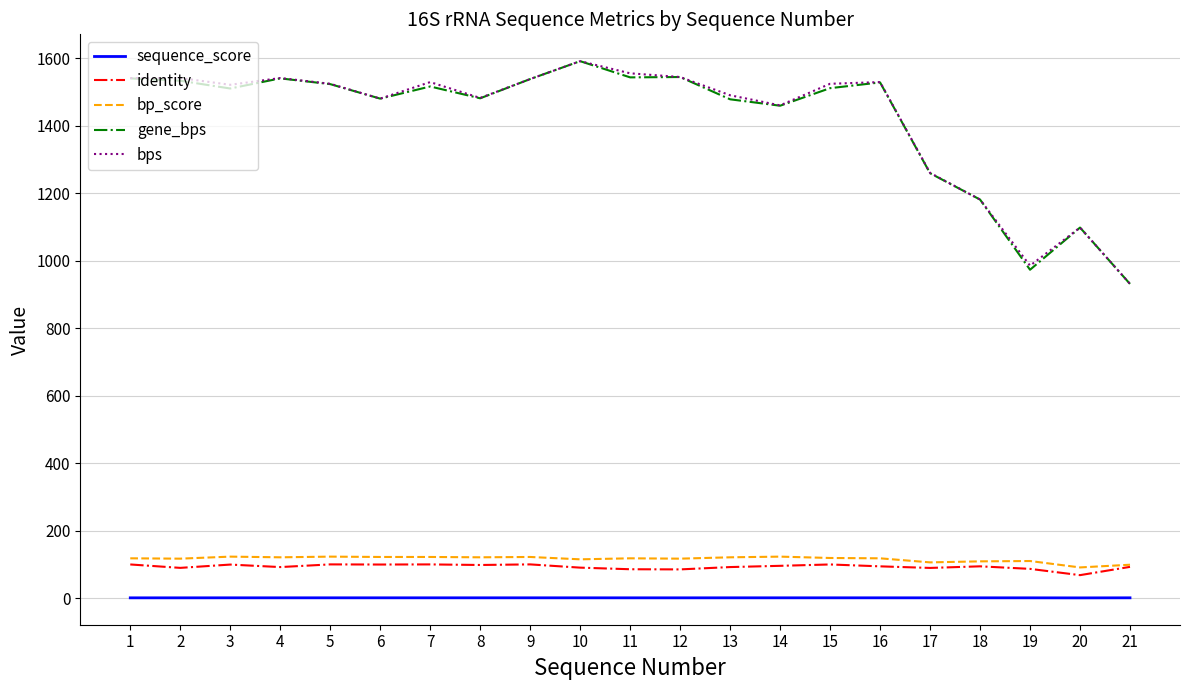

Is it true that bps equals 2417.4 at 4?

False